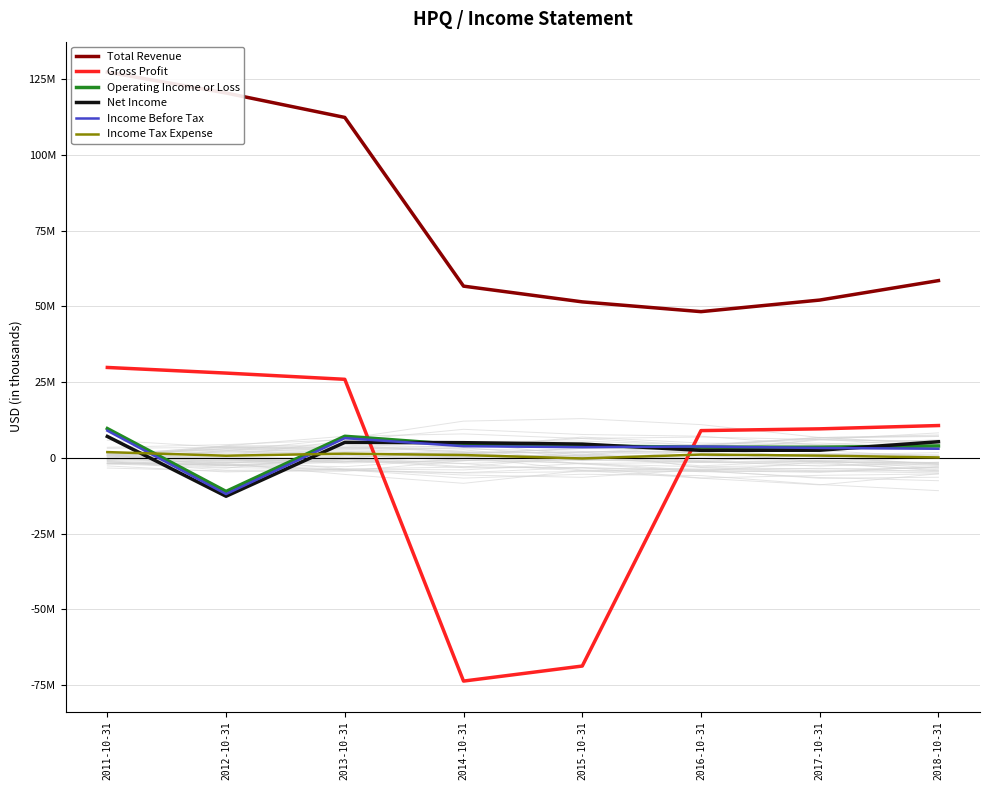

Which category has the lowest value in the Income Tax Expense series?

2015-10-31